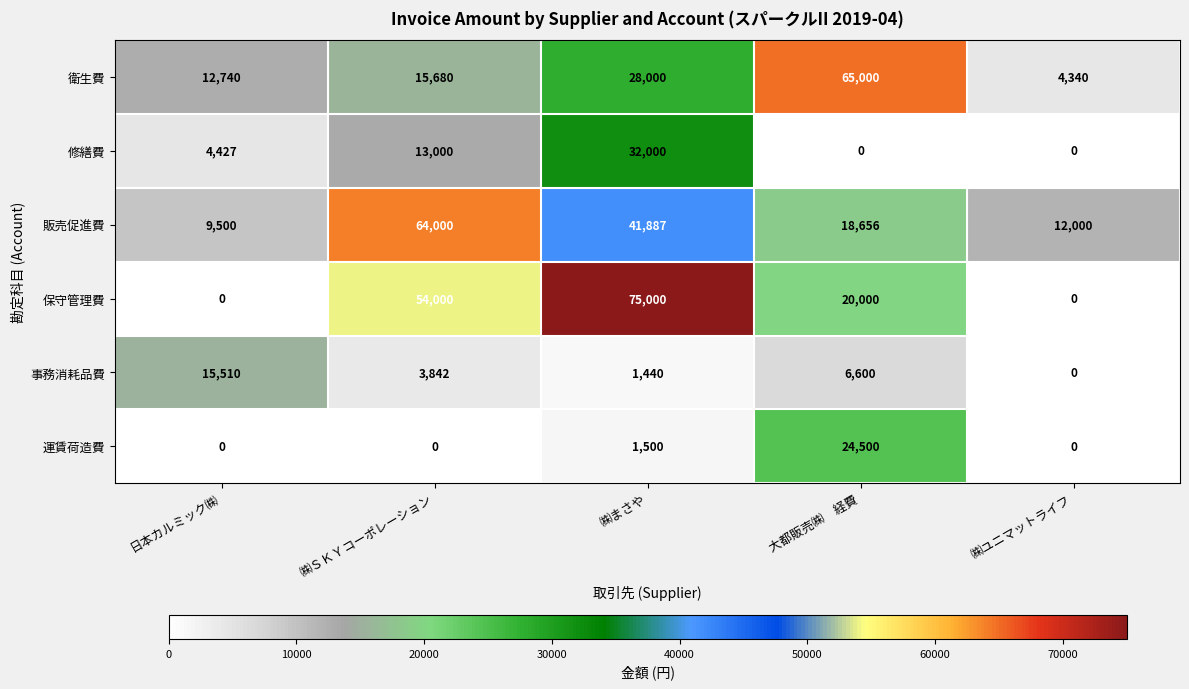

What is the difference between the 事務消耗品費 values at ㈱まさや and ㈱ユニマットライフ?

1440